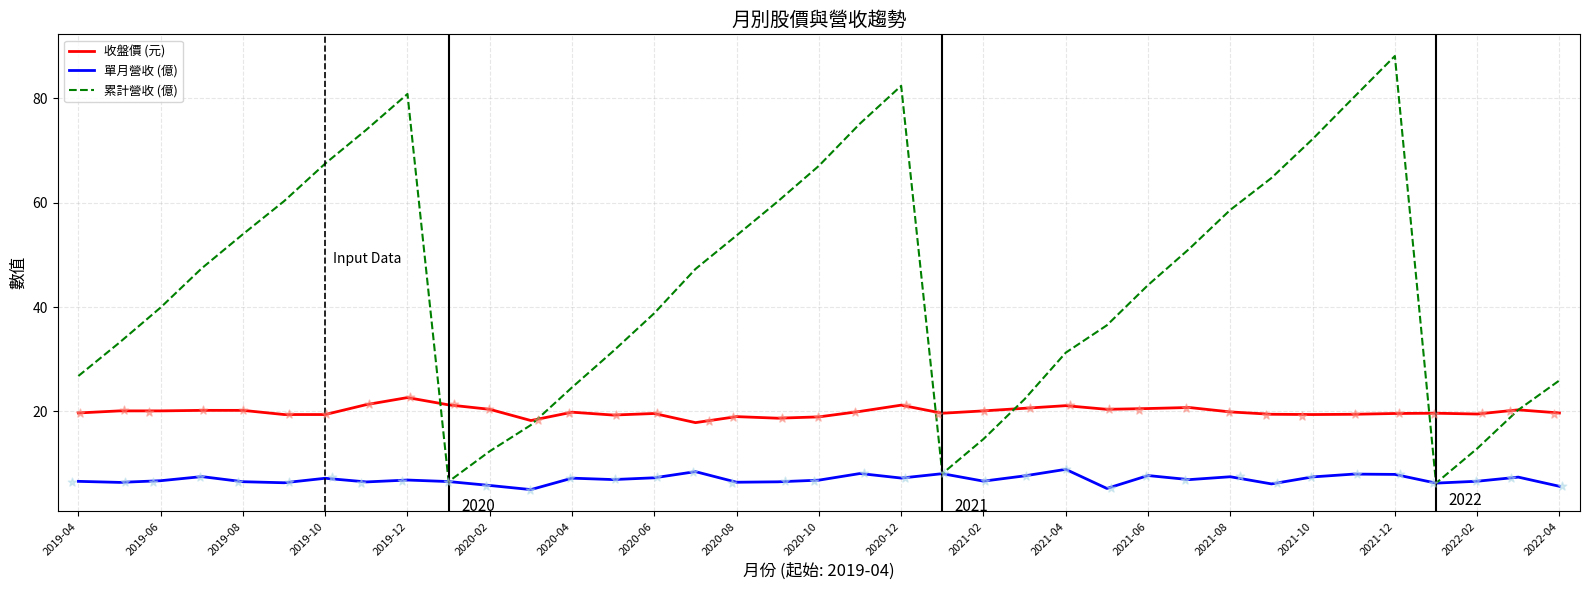

What is the total value across all series at 27?

78.8